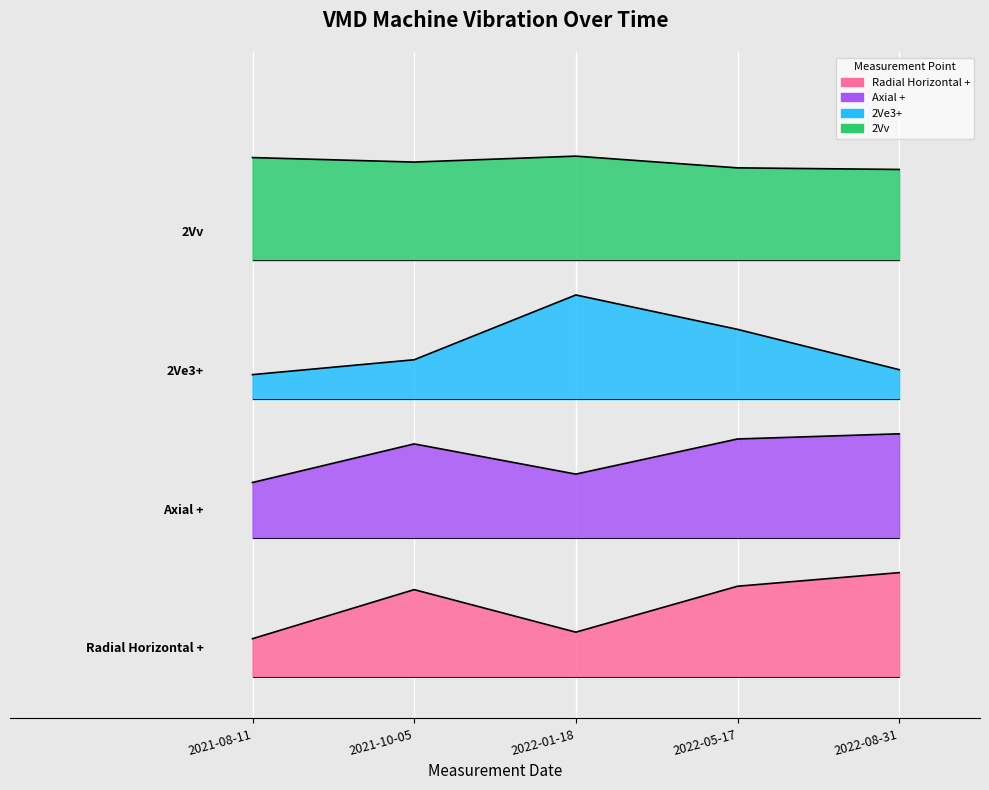

How many lines are shown in the chart?

4